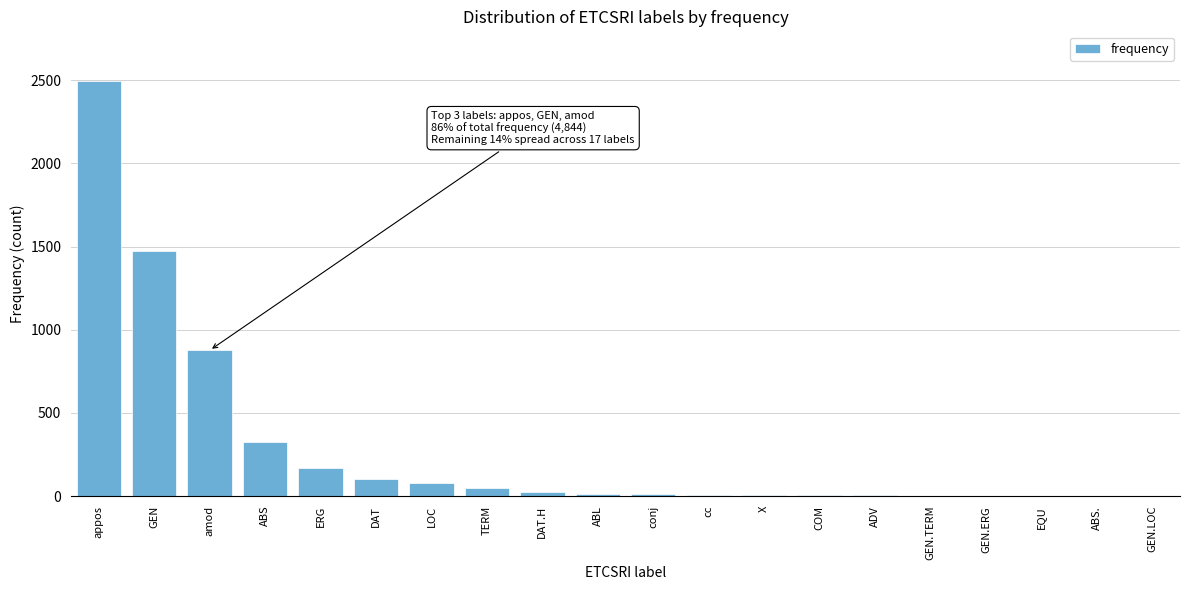

At which label is the value closest to 1247?

GEN